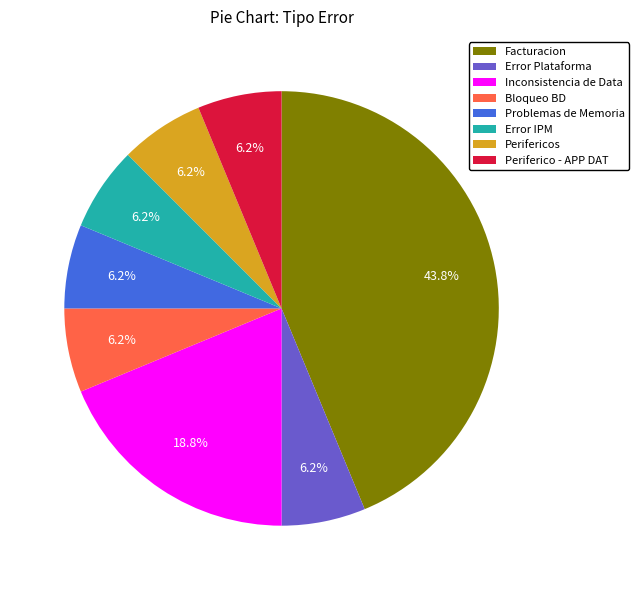

What is the ratio of the value at Error IPM to the value at Periferico - APP DAT?

1.0